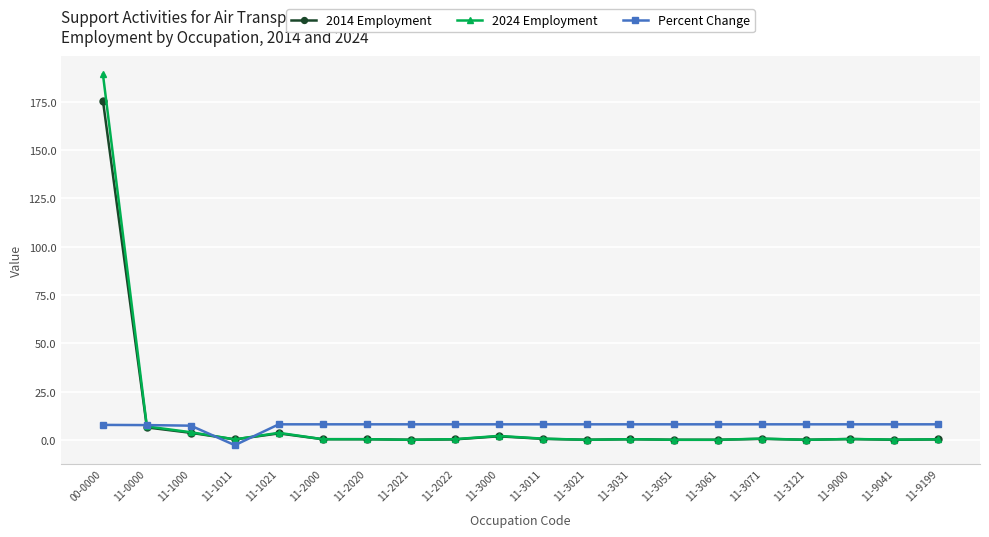

True or false: 2024 Employment has a value of 0.1 at 11-3051.

True